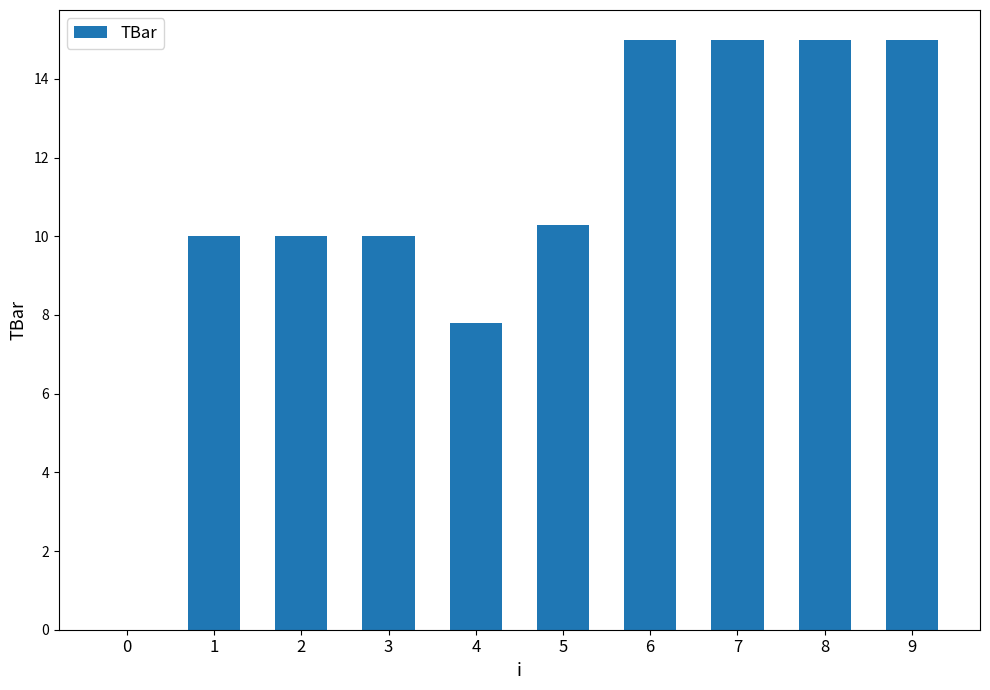

How many data points does each series have?

10